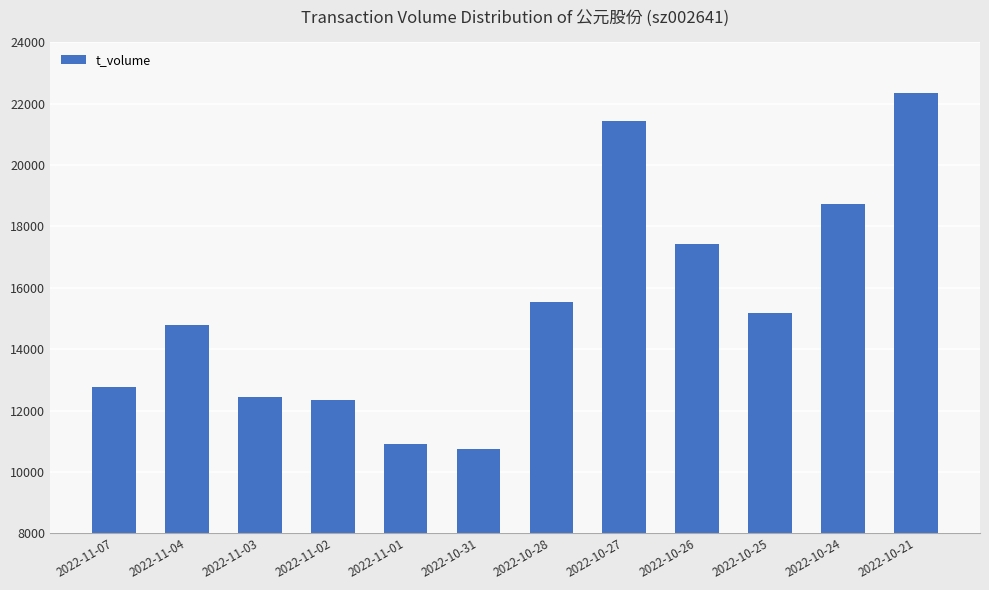

Are the bars horizontal?

No